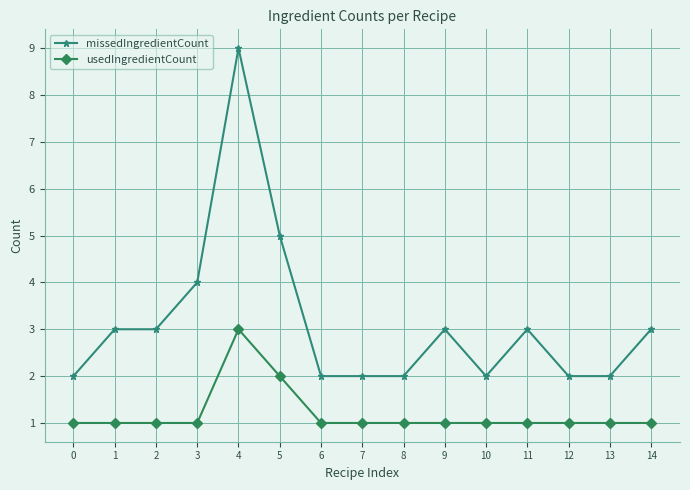

True or false: usedIngredientCount and missedIngredientCount intersect in this chart.

False